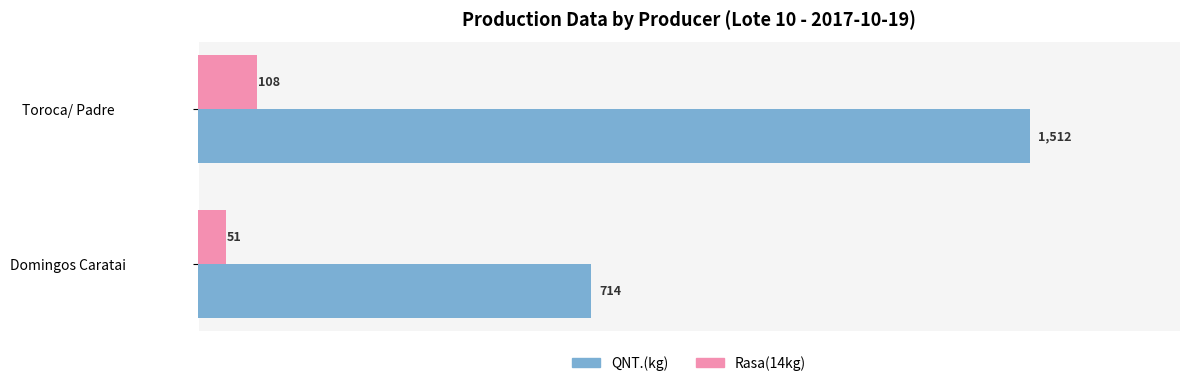

What is the difference between the maximum and minimum values in the QNT.(kg) series?

798